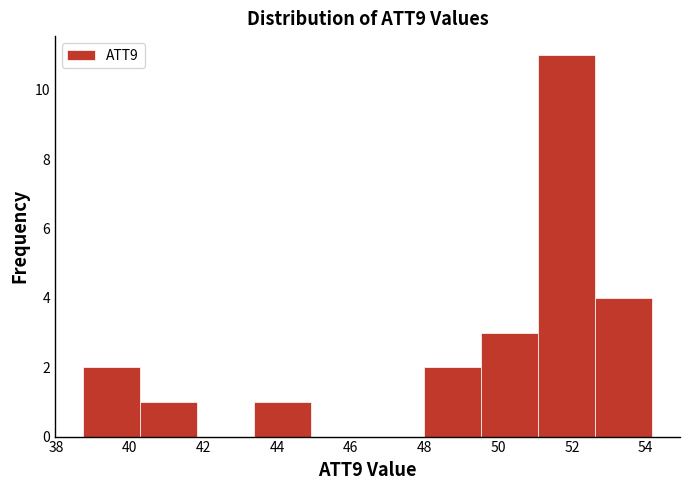

Reading left to right, list every bar in this chart as the range it spans on the x-axis followed by its height. Neither the bar edges nor the heights are printed on the chart, so give them approximately, as read against the axes.

38.8 to 40.2: 2
40.2 to 41.8: 1
41.8 to 43.4: 0
43.4 to 45.0: 1
45.0 to 46.4: 0
46.4 to 48.0: 0
48.0 to 49.6: 2
49.6 to 51.0: 3
51.0 to 52.6: 11
52.6 to 54.2: 4